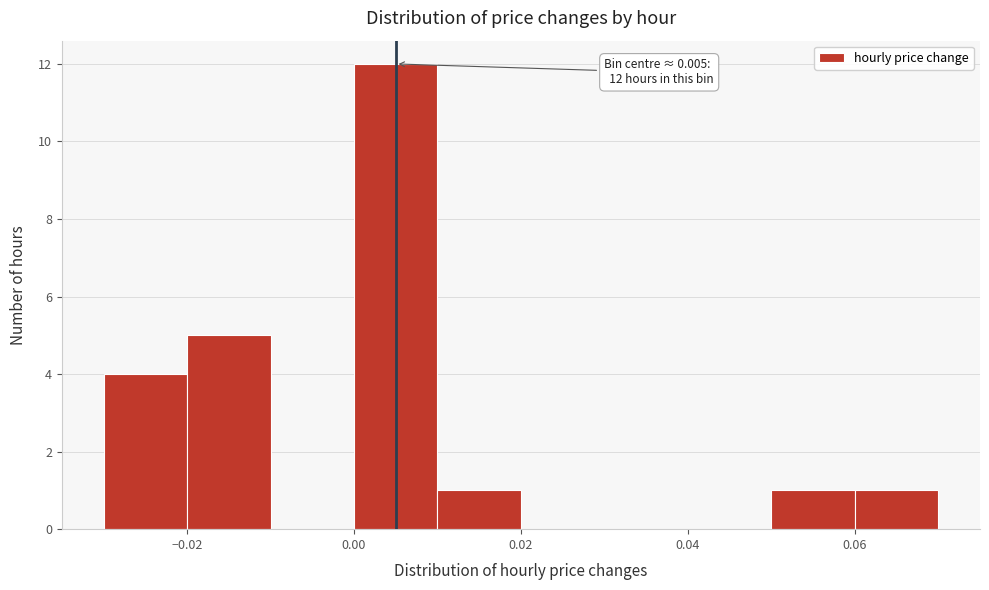

Over which range of the x-axis is the bar tallest?

0.00 to 0.01